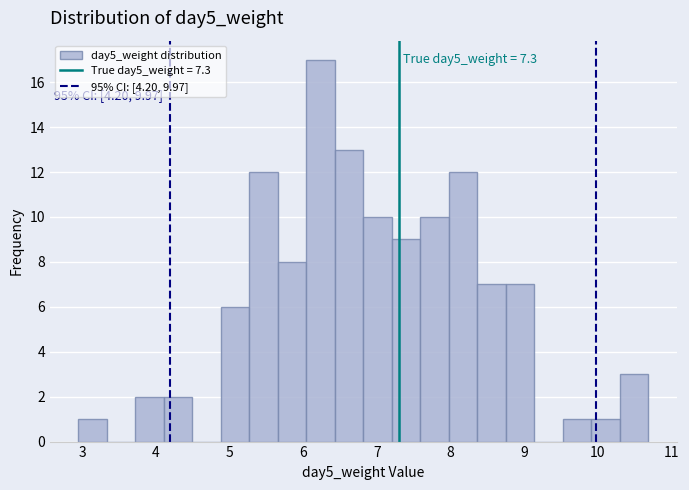

Around what value on the x-axis is the tallest bar? Give the approximate position of its centre, as read against the axis.

6.2